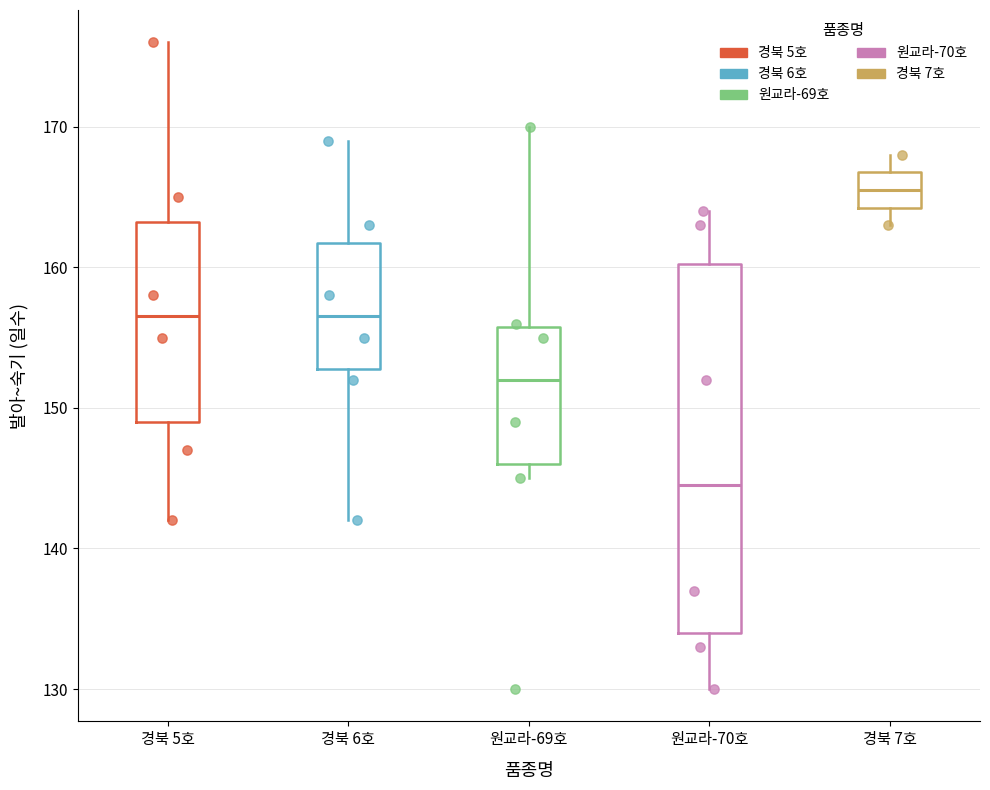

Reading left to right, transcribe this box plot: for each box, give where its median line is, the range the box spans, and where its two whiskers end, as read against the y-axis. The values are not printed on the chart, so give them approximately, as read against the axis.

경북 5호: median 157, box 149 to 163, whiskers 142 to 176
경북 6호: median 157, box 153 to 162, whiskers 142 to 169
원교라-69호: median 152, box 146 to 156, whiskers 145 to 170
원교라-70호: median 145, box 134 to 160, whiskers 130 to 164
경북 7호: median 166, box 164 to 167, whiskers 163 to 168